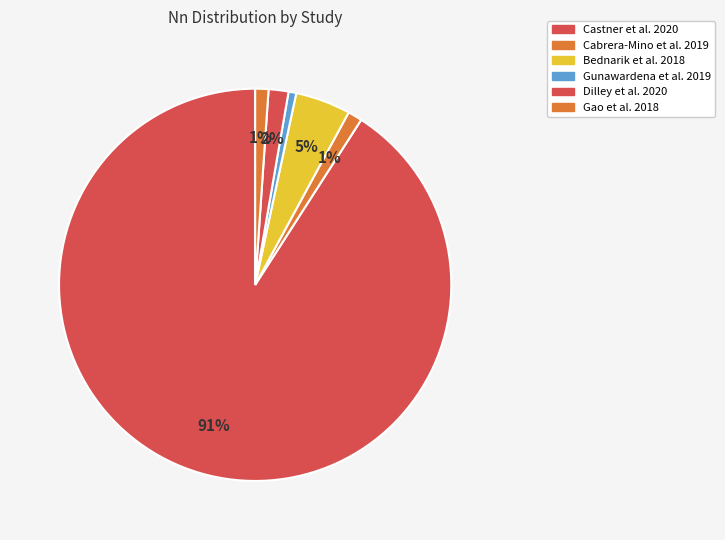

What is the majority slice?

Castner et al. 2020